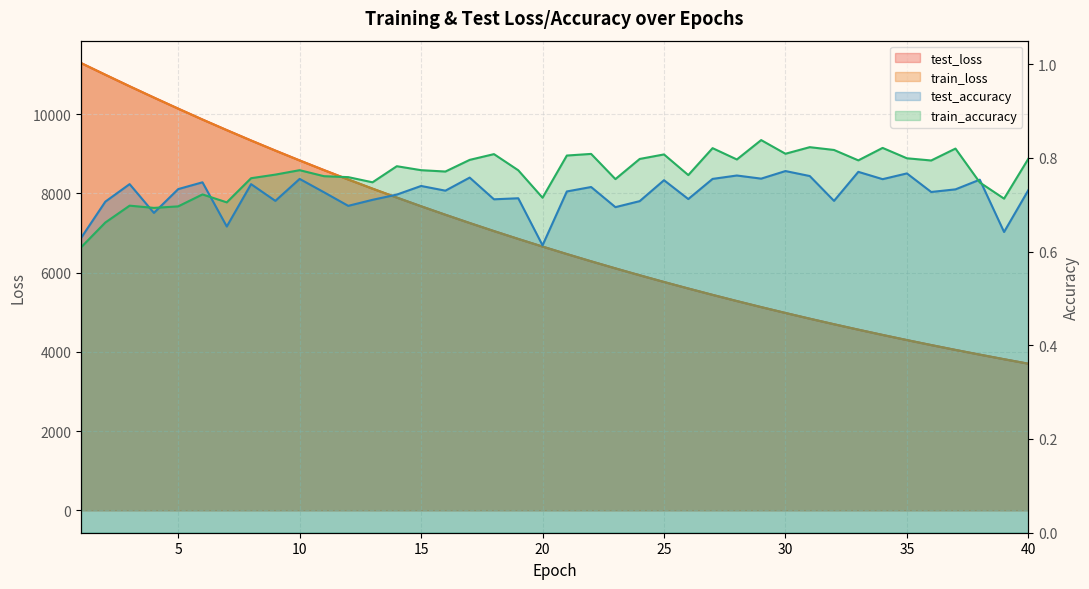

Count the number of categories in the chart.

40